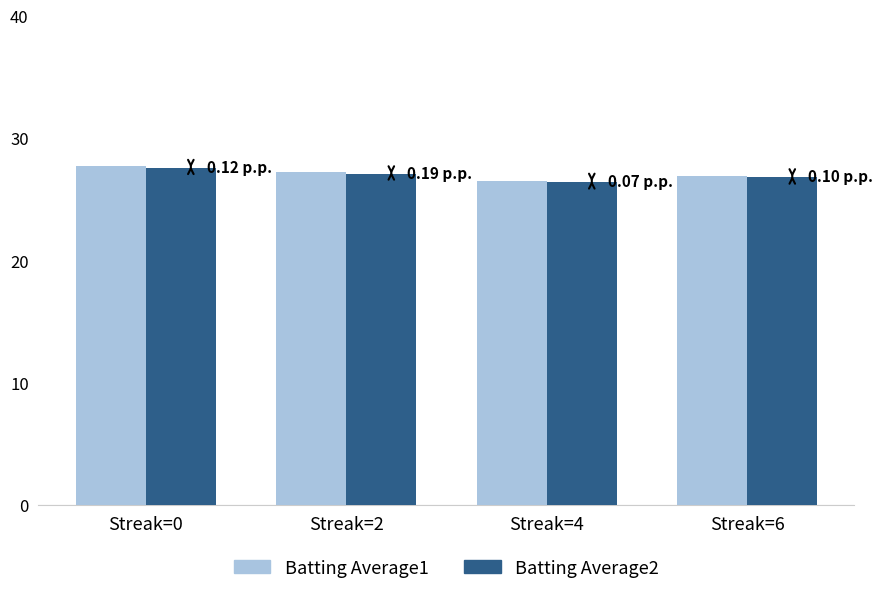

What is the sum of all Batting Average1 values?

108.3